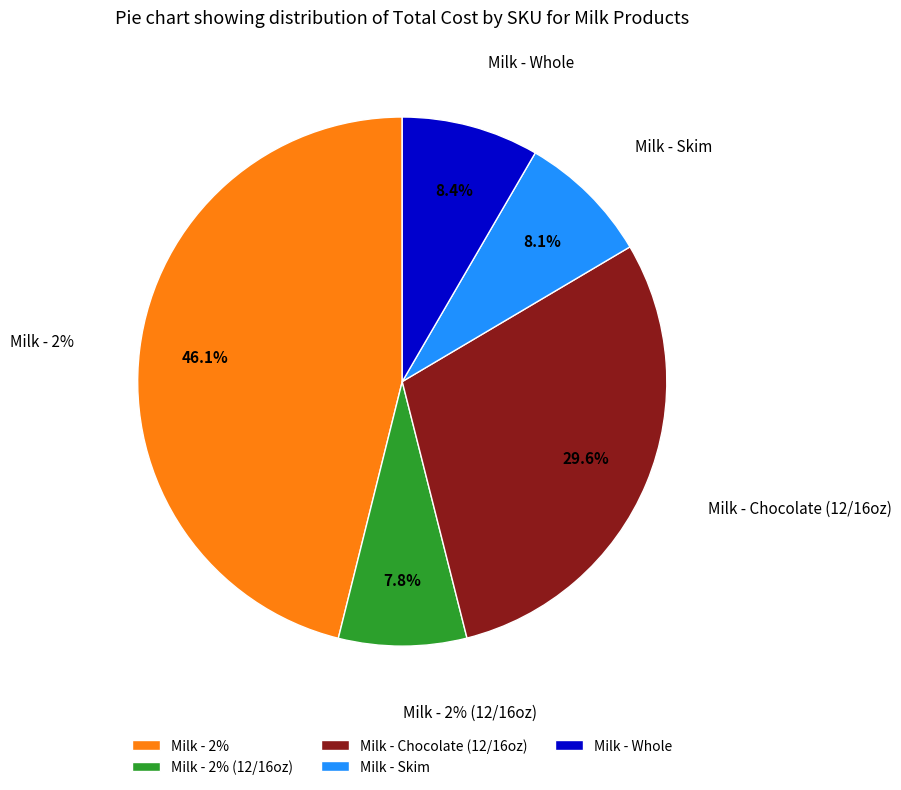

The skimg slice represents 8% of the pie. True or false?

True